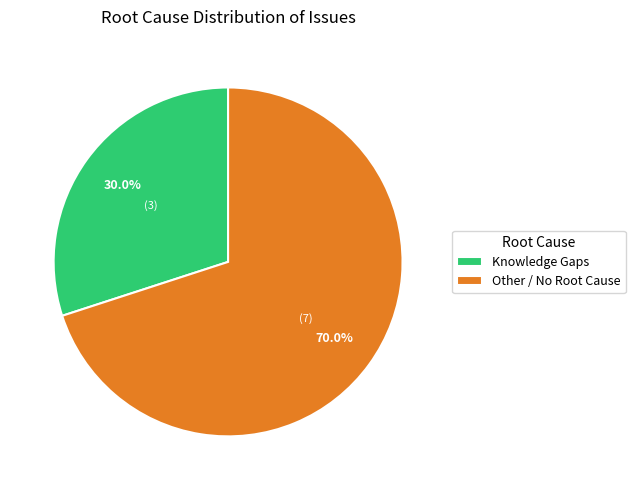

Which slice is the largest?

Other / No Root Cause